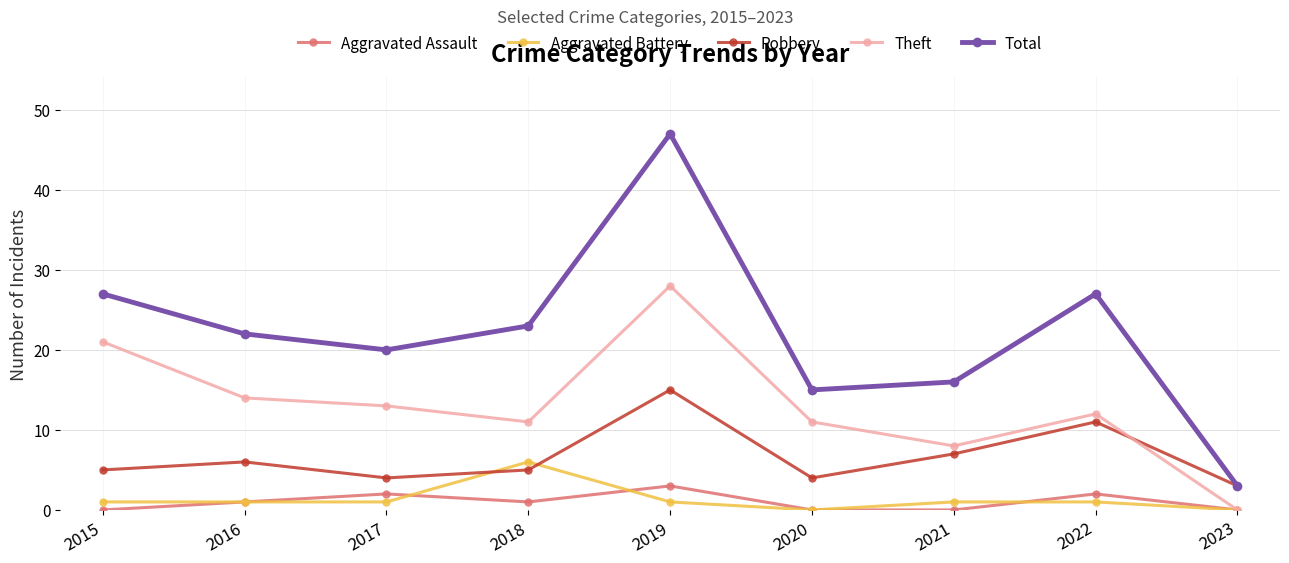

At which category is the sum across all series the highest?

2019